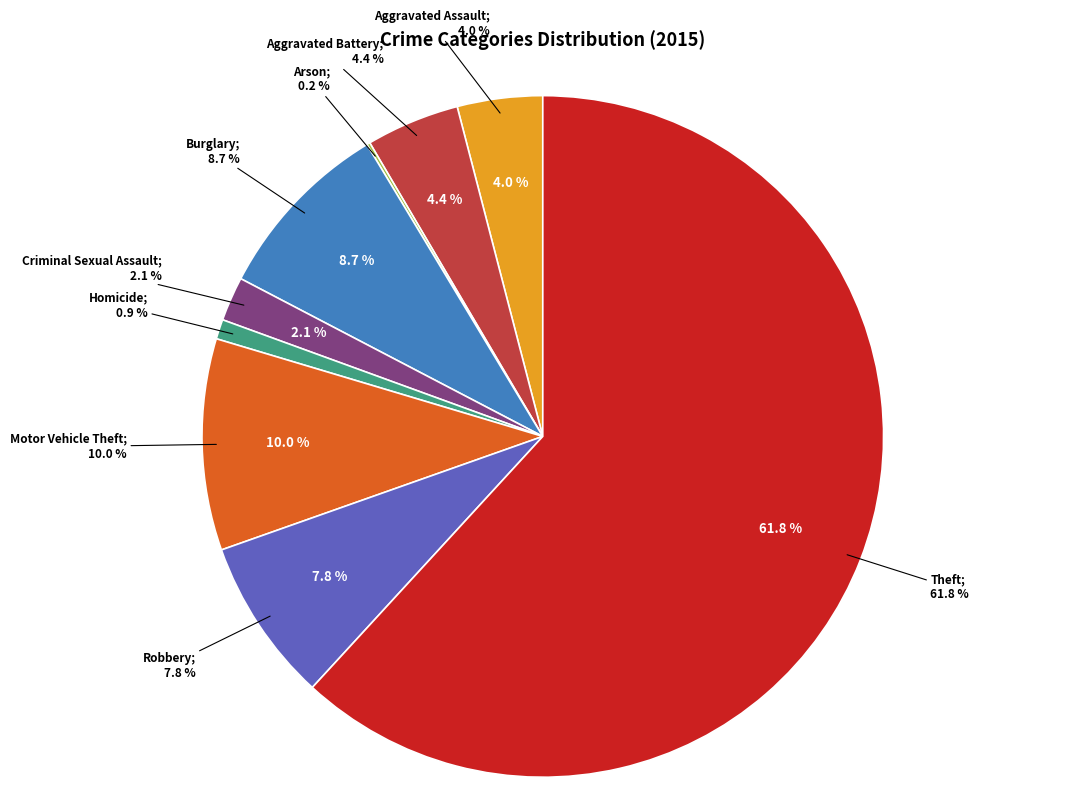

Which category accounts for the majority?

Theft